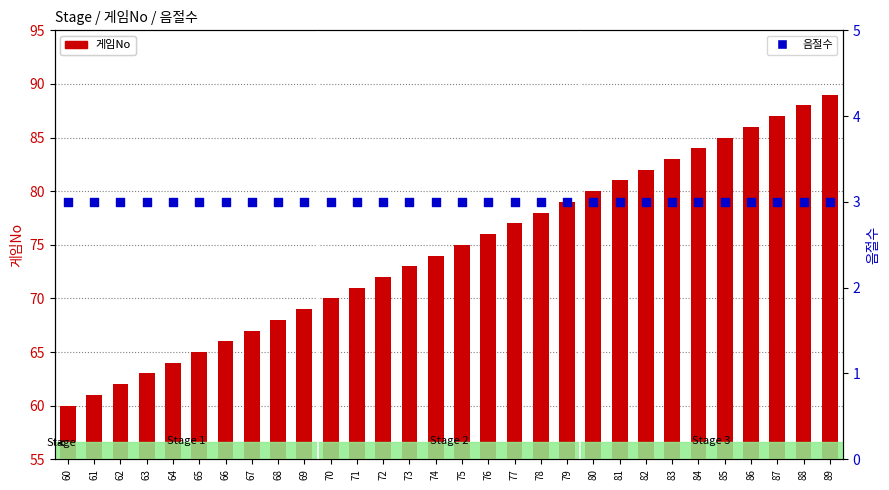

At how many categories does at least one series exceed 12?

30